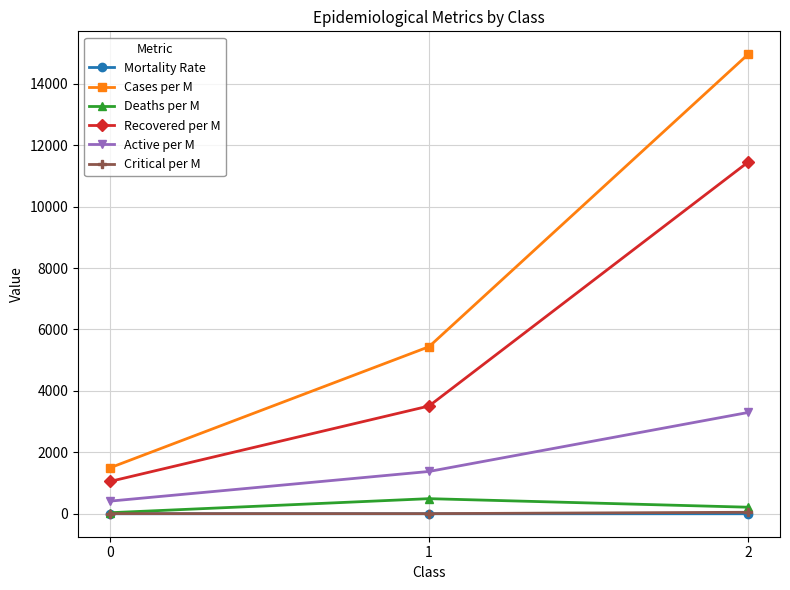

Is it true that Critical per M equals 48.4 at 2?

True